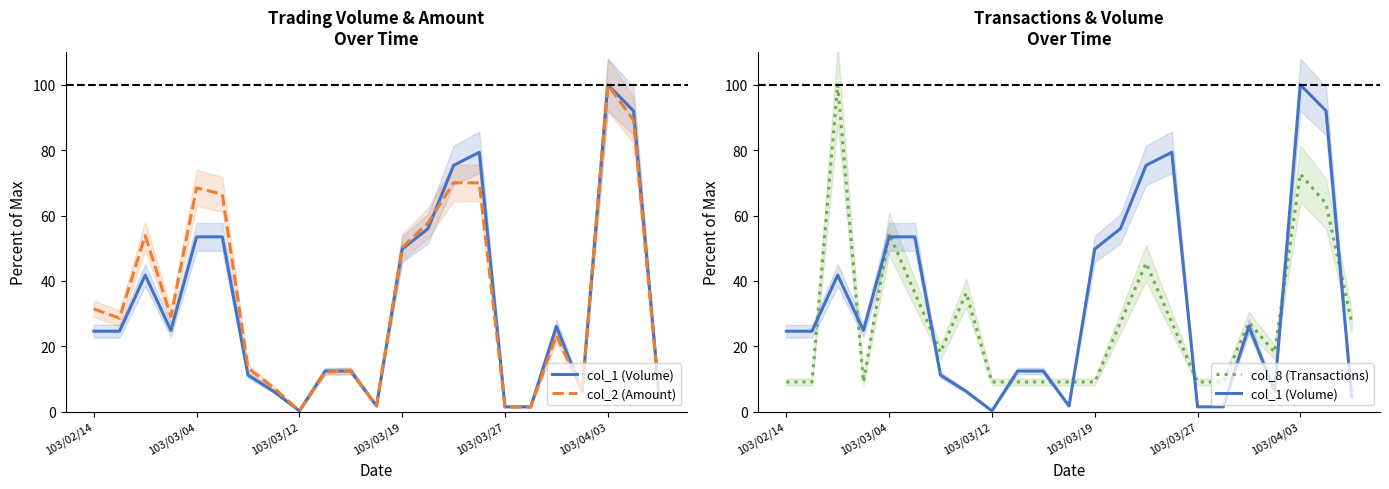

How many intersections are there between col_8 (Transactions) and col_1 (Volume)?

11